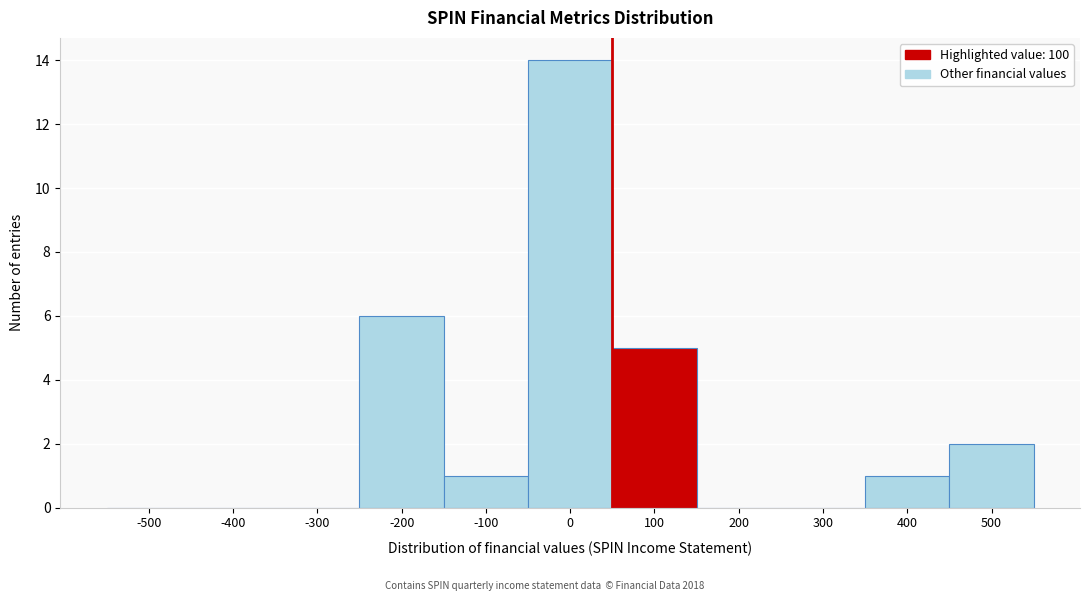

Reading left to right, extract all data points from this chart.

-500=0	-400=0	-300=0	-200=6	-100=1	0=14	100=5	200=0	300=0	400=1	500=2